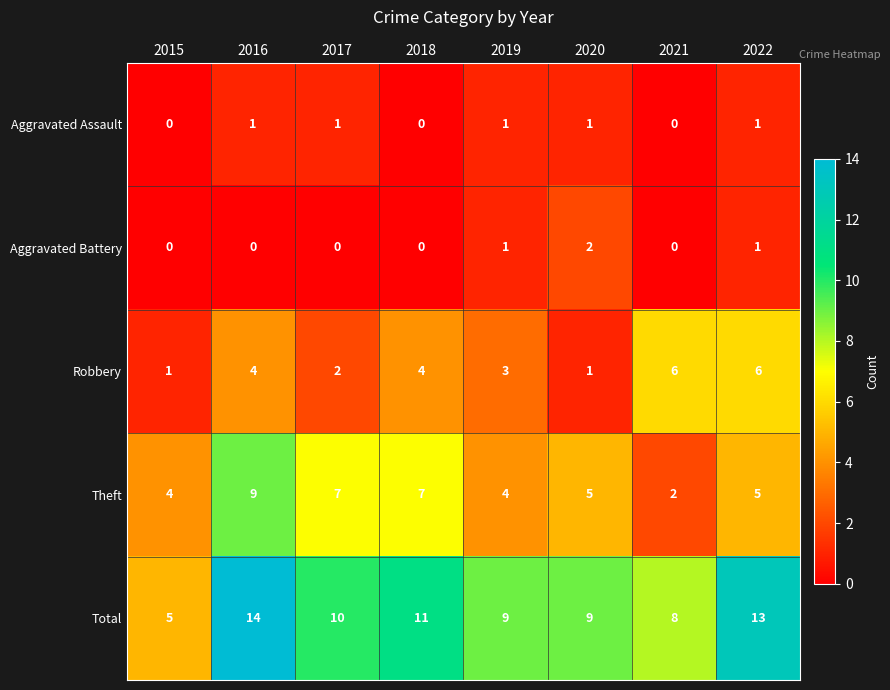

The value of Aggravated Battery at 2021 is 0. True or false?

True